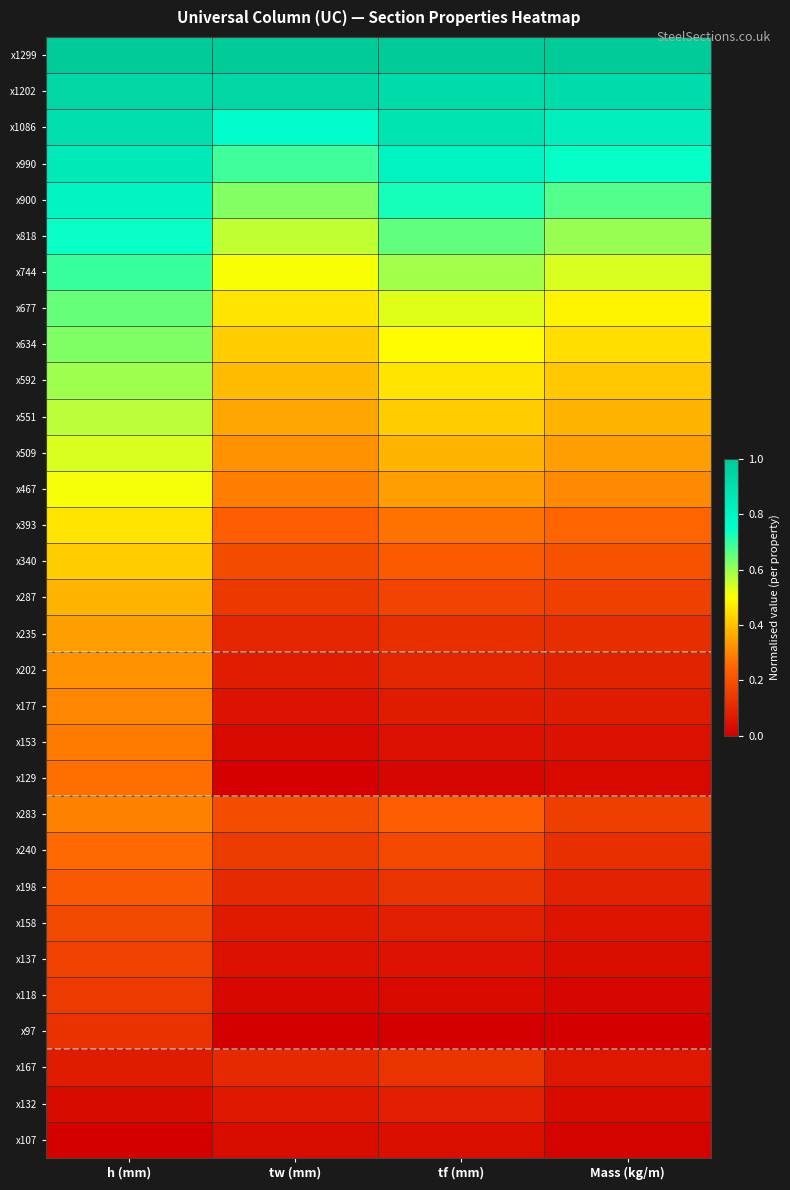

Count the number of data series in this chart.

31